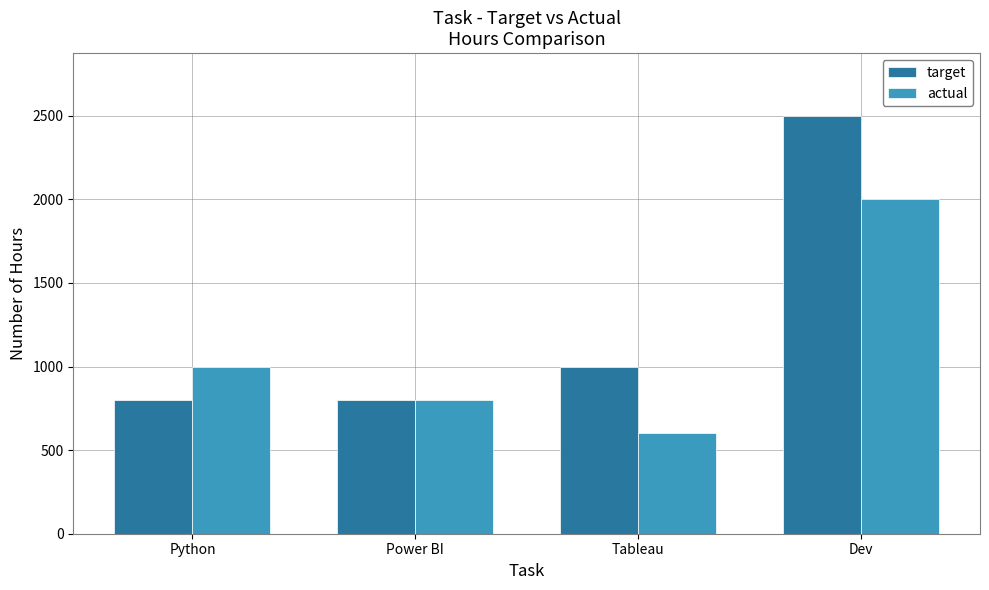

Reading left to right, transcribe all the data shown in this chart.

target: Python=800	Power BI=800	Tableau=1000	Dev=2500
actual: Python=1000	Power BI=800	Tableau=600	Dev=2000